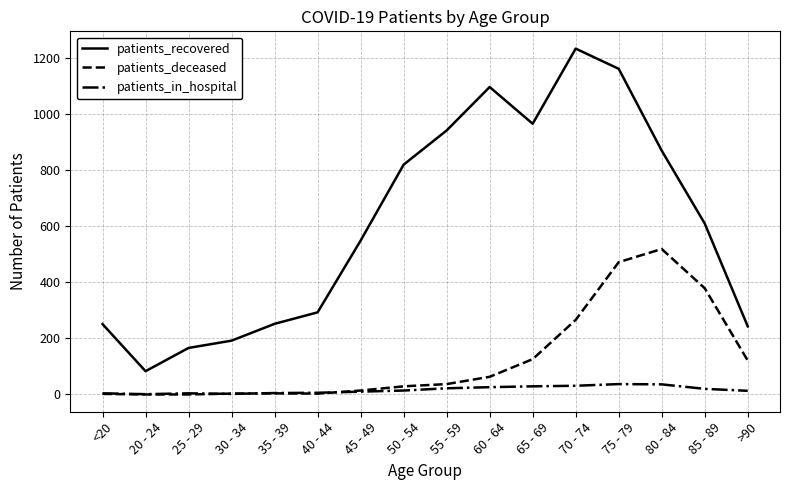

What is the total value across all series at 80 - 84?

1425